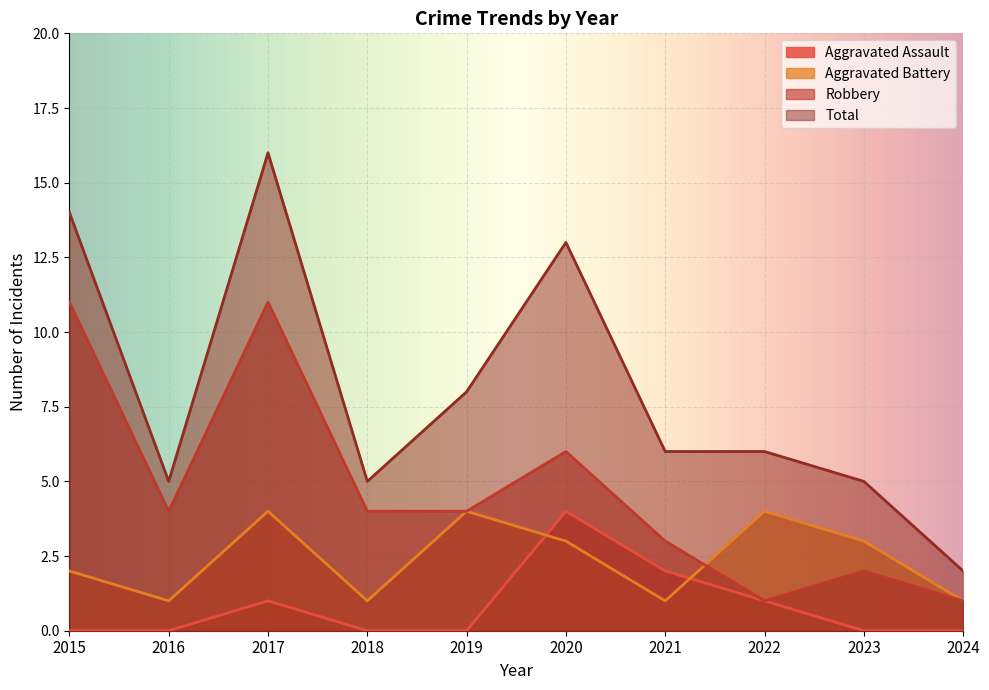

What is the value of the Total point at the 6th from the left?

13